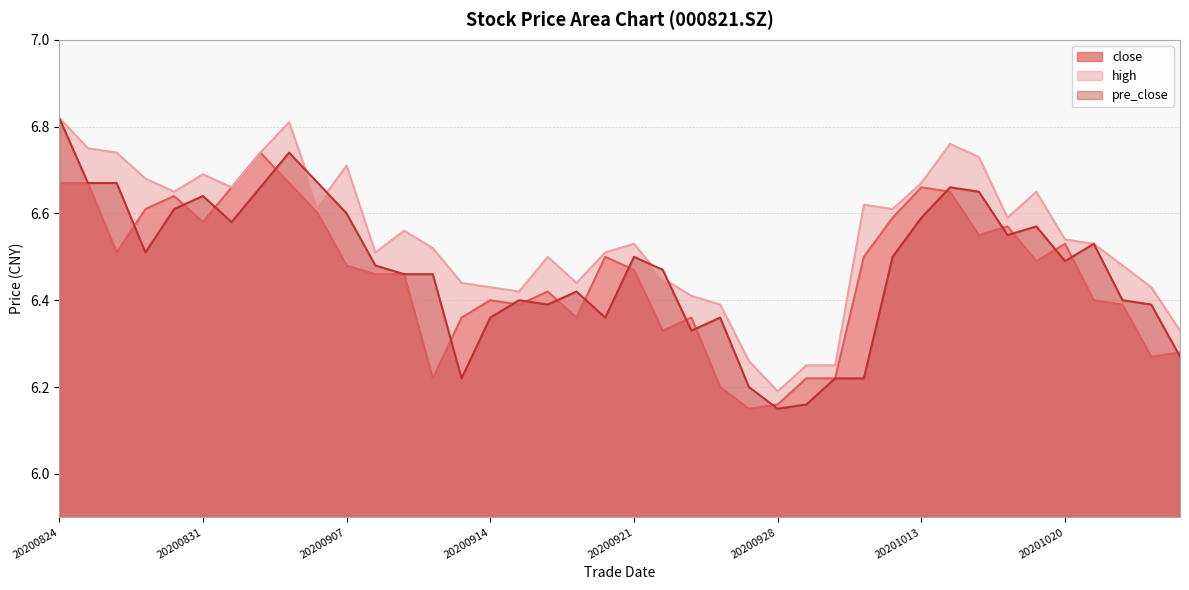

Between 20200825 and 20201020, which is larger?

20200825